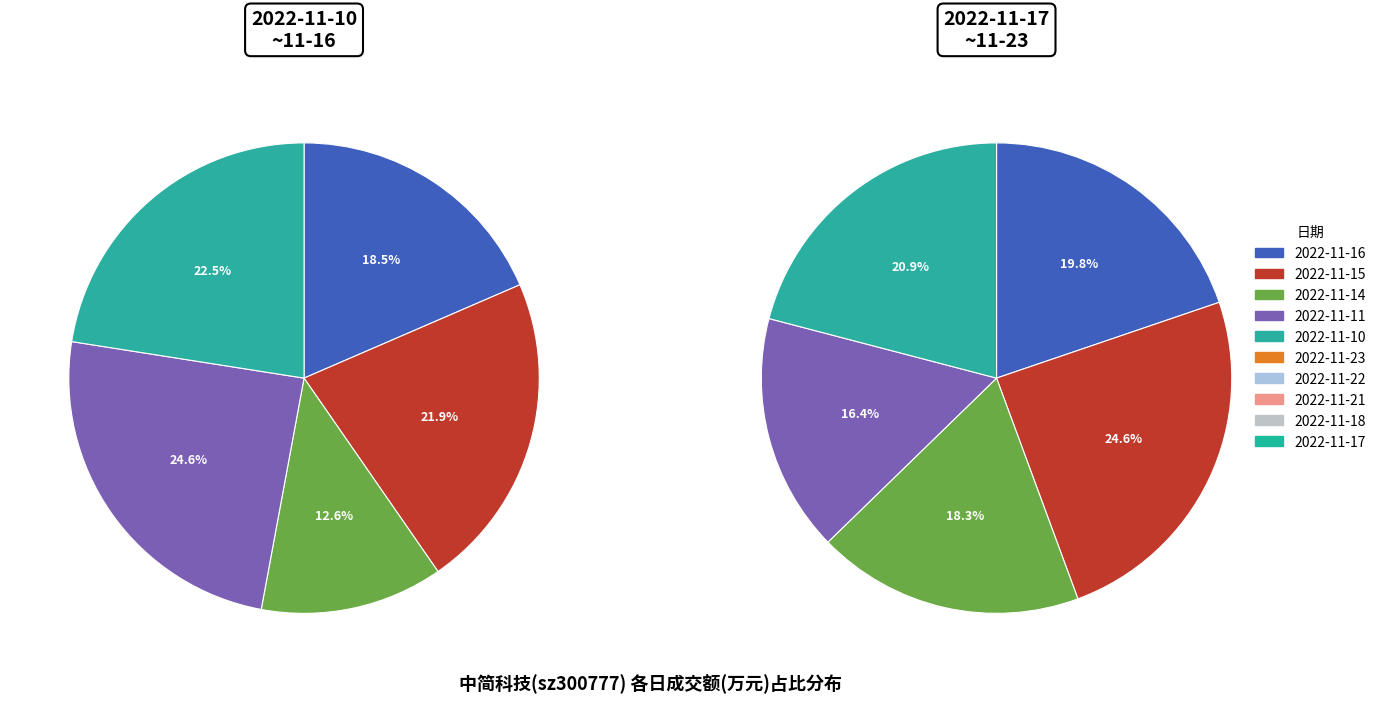

The 2022-11-18 slice represents 17% of the pie. True or false?

False